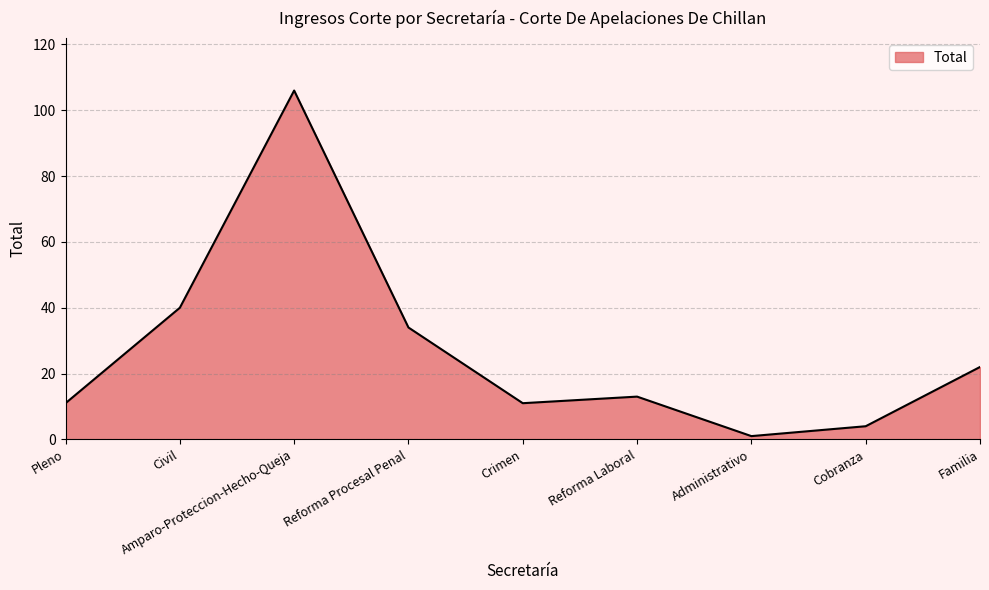

What is the minimum value shown in the chart?

1